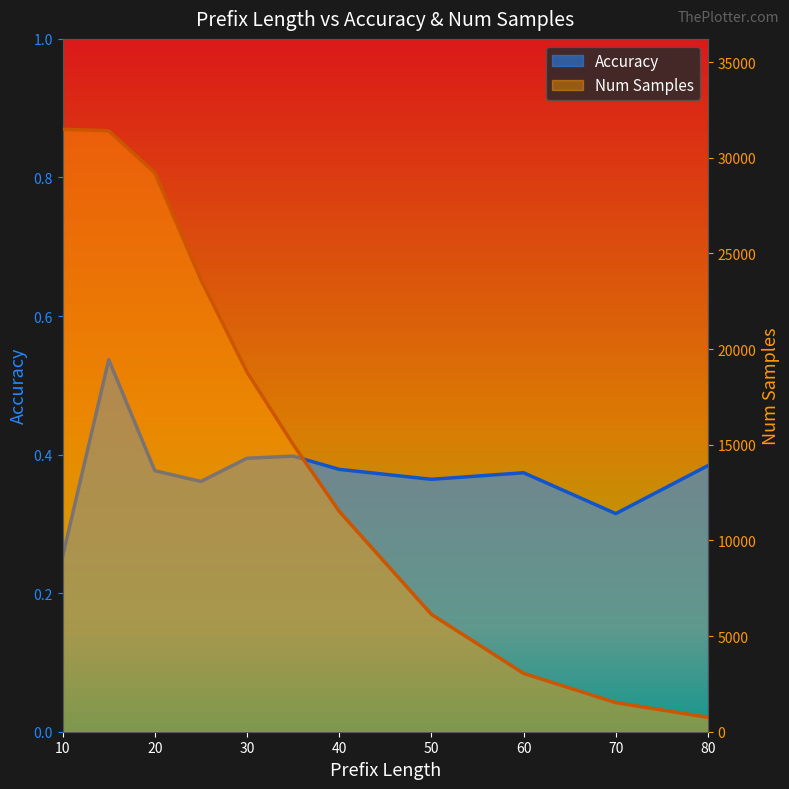

Reading left to right, list all the values displayed in this chart.

Accuracy: 0.3	0.5	0.4	0.4	0.4	0.4	0.4	0.4	0.4	0.3	0.4
Num Samples: 31491.0	31411.0	29213.0	23626.0	18796.0	15018.0	11522.0	6134.0	3049.0	1521.0	752.0